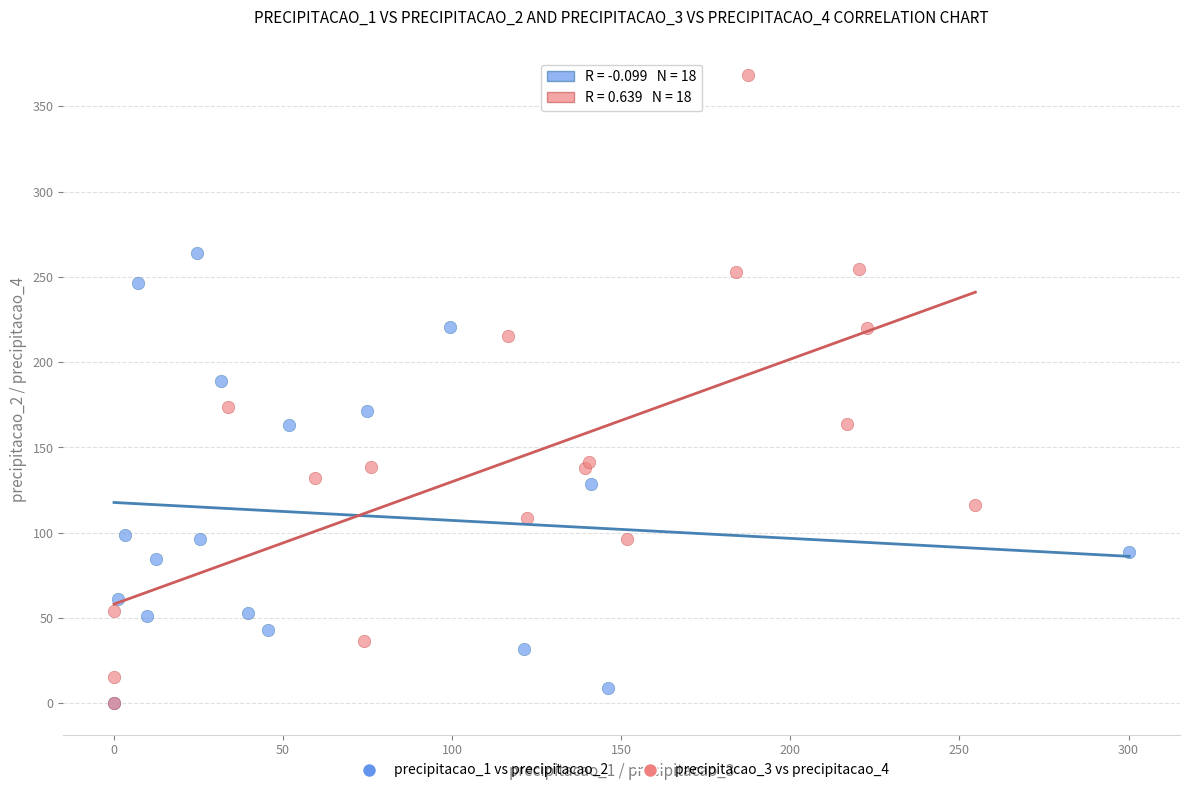

Which series has the largest Y range (max minus min)?

precipitacao_3 vs precipitacao_4